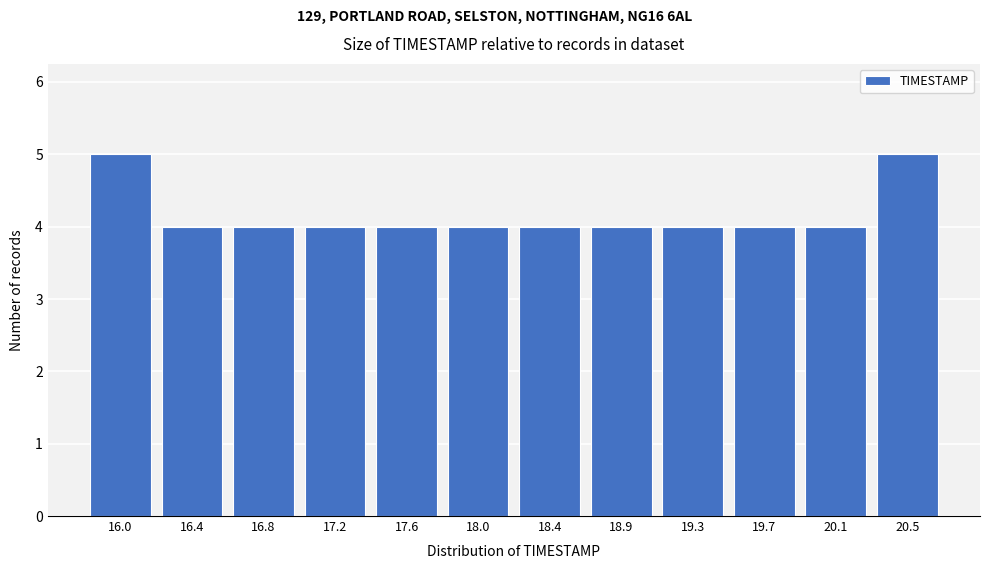

Reading right to left, transcribe all the data shown in this chart.

20.5=5	20.1=4	19.7=4	19.3=4	18.9=4	18.4=4	18.0=4	17.6=4	17.2=4	16.8=4	16.4=4	16.0=5